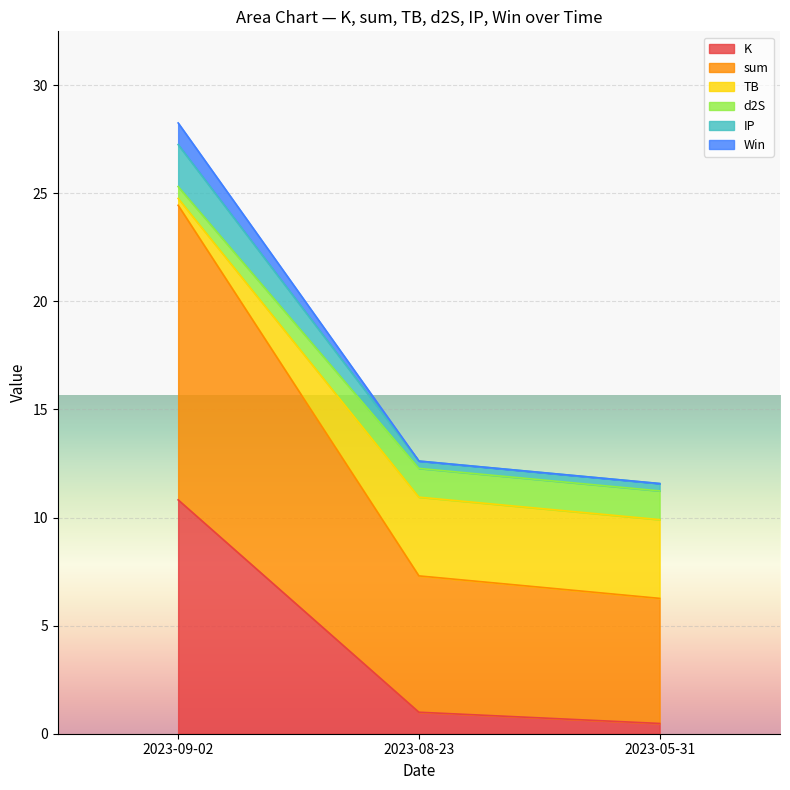

How many data points in d2S are above 12?

2